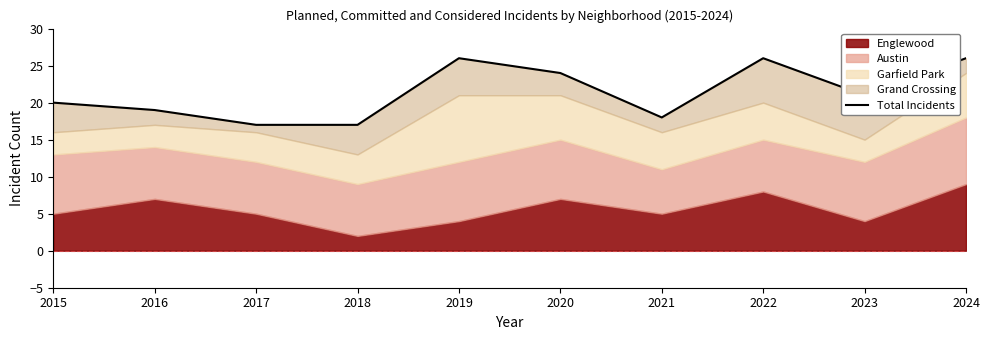

Rank the categories by value from lowest to highest.

2017, 2018, 2021, 2016, 2015, 2023, 2020, 2019, 2022, 2024